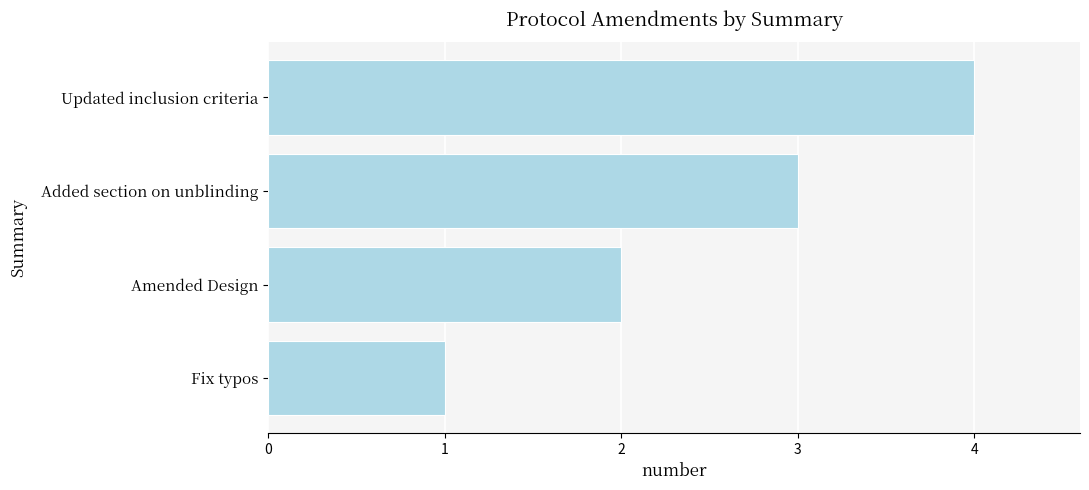

What is the maximum value shown in the chart?

4